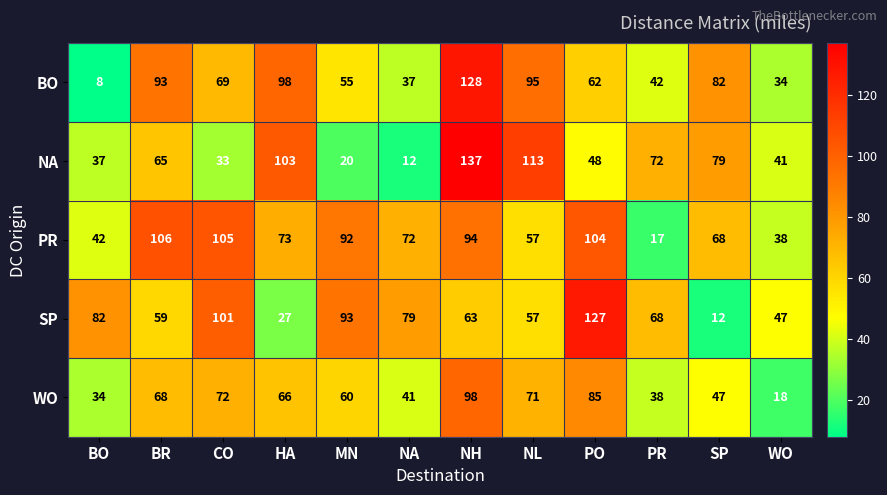

Where does the PR series first go above 73?

BR